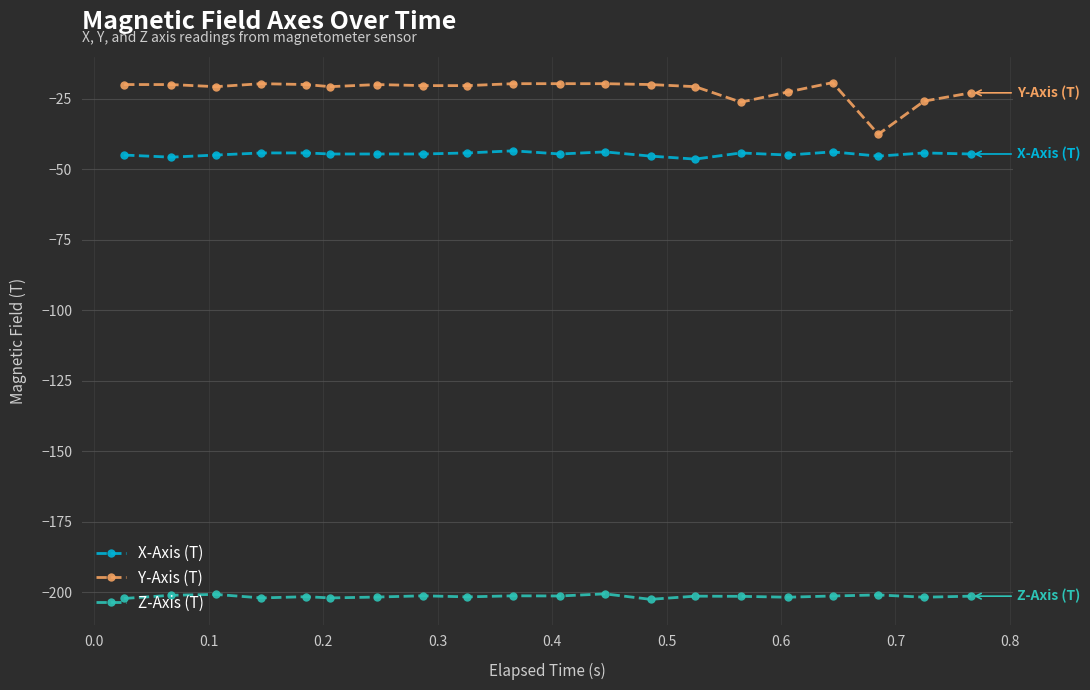

Which series has the largest total across all categories?

Y-Axis (T)